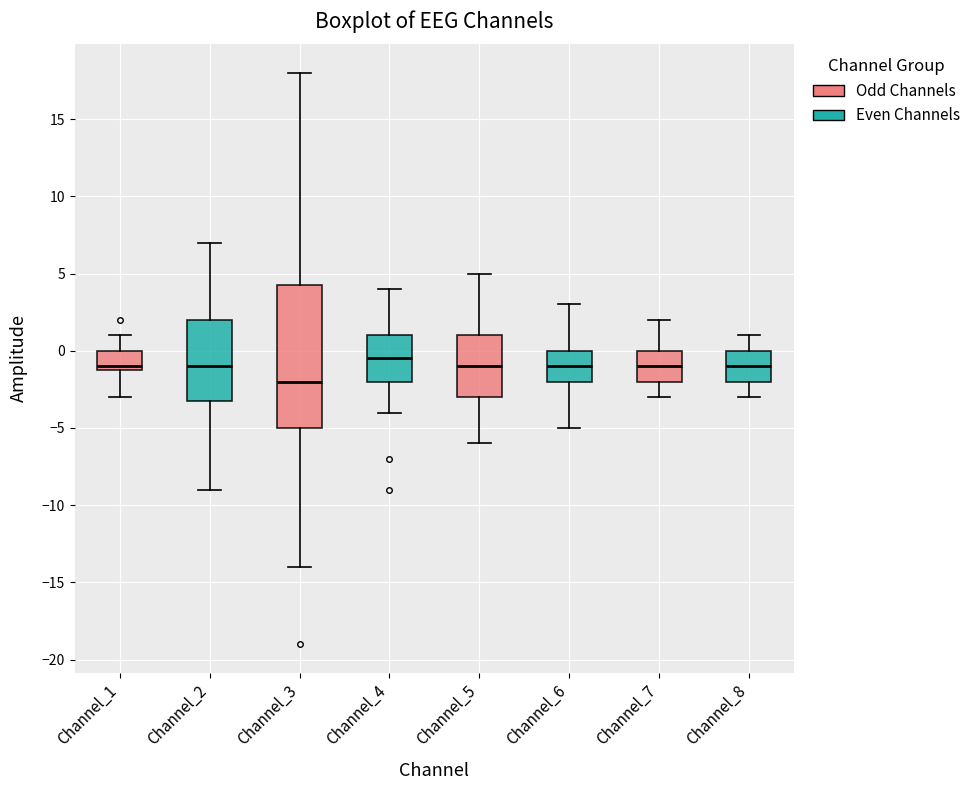

Comparing the boxes themselves (not the whiskers), which one is the tallest?

Channel_3